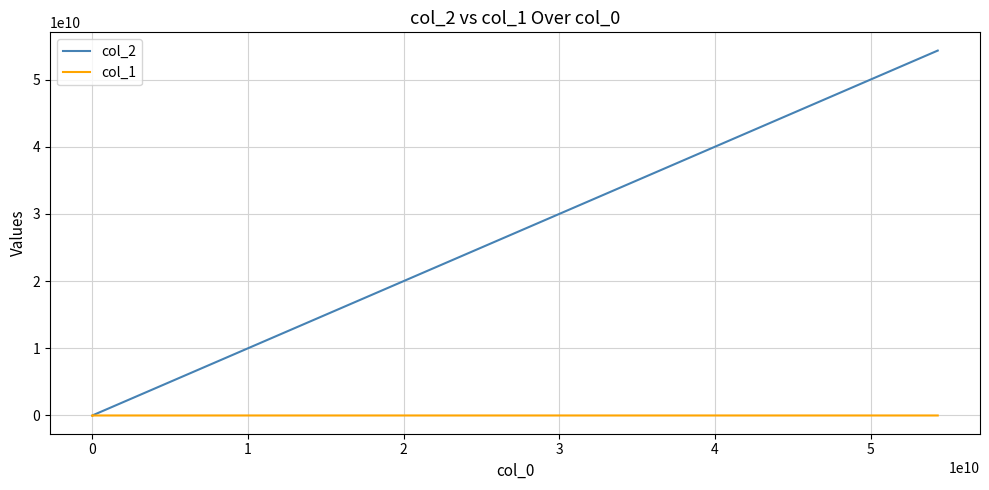

How many data points in col_2 are less than 246?

3